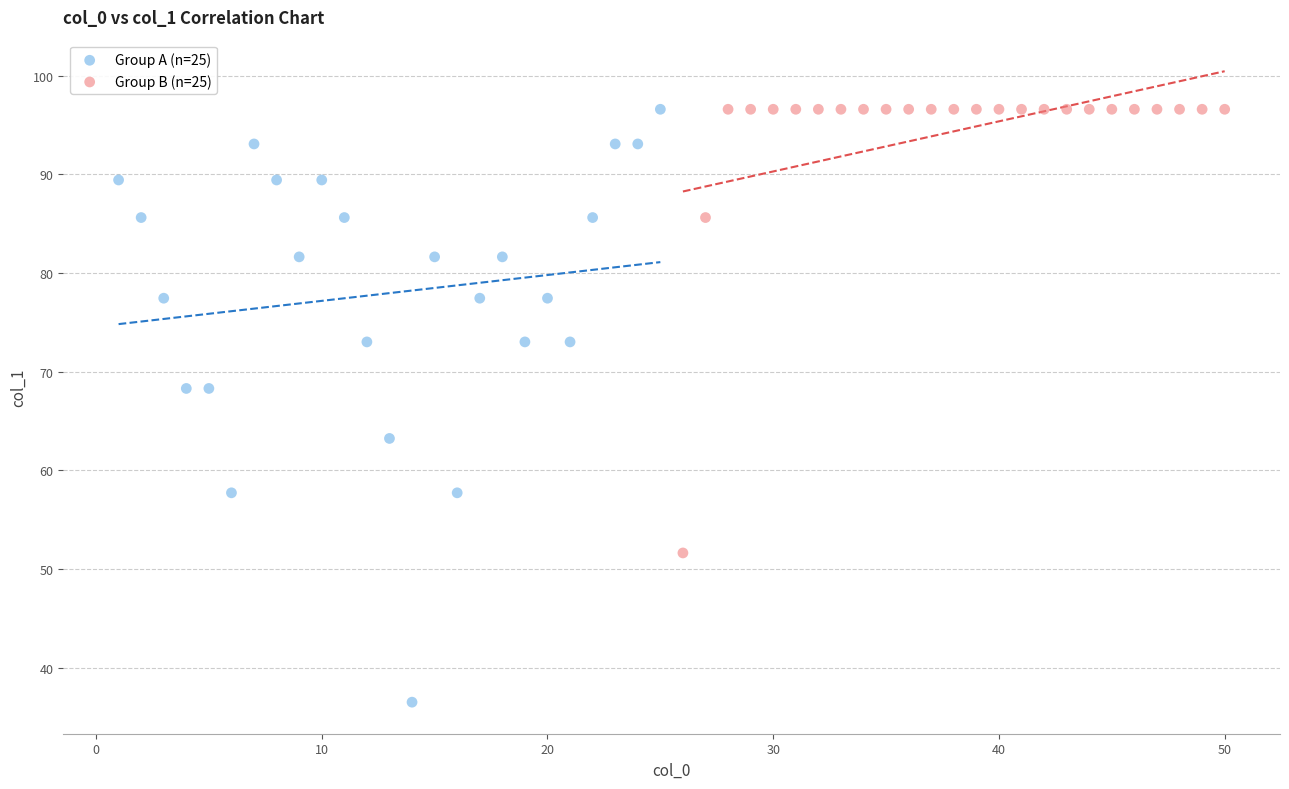

Which series contains the lowest Y value?

Group A (n=25)